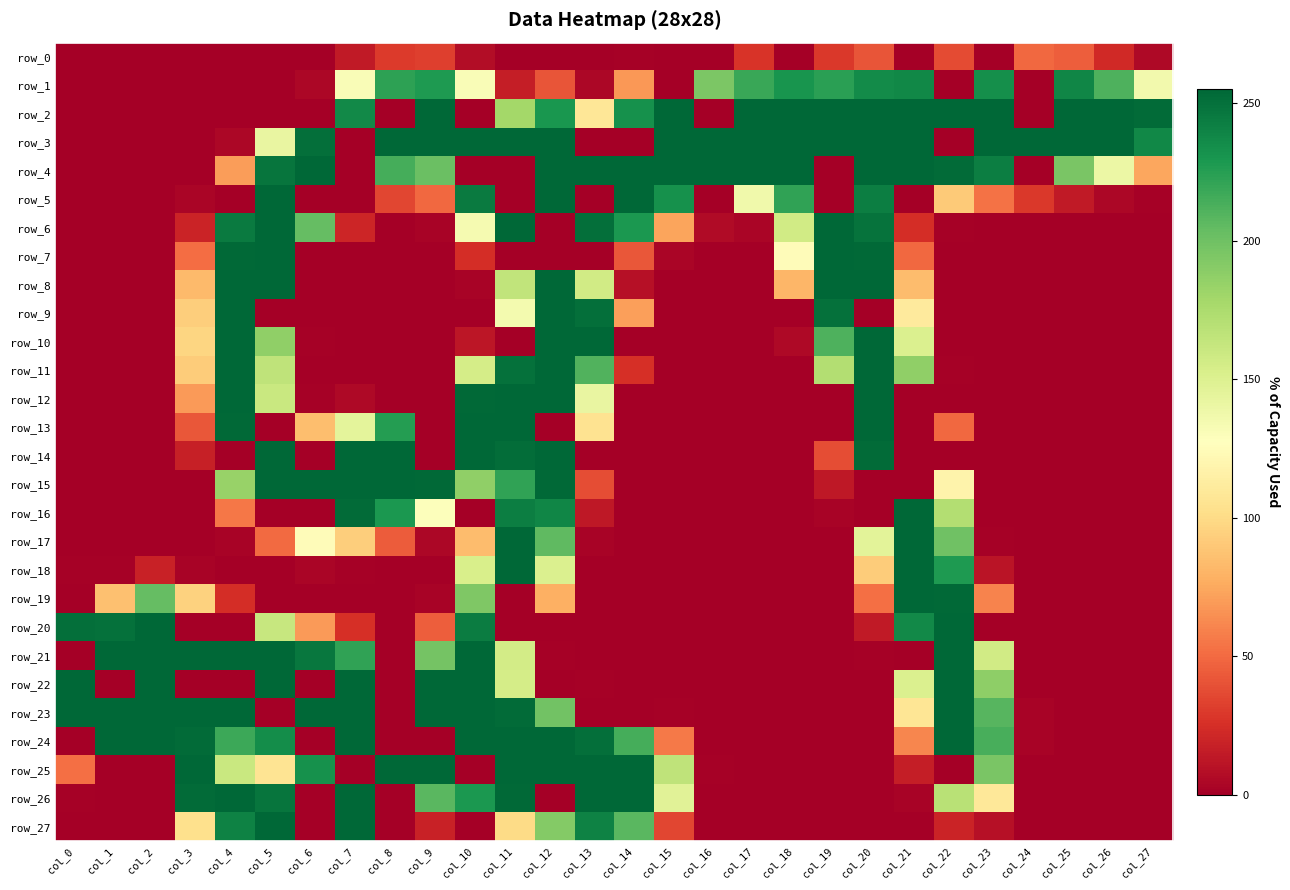

Which category has the lowest value in the row_19 series?

col_0